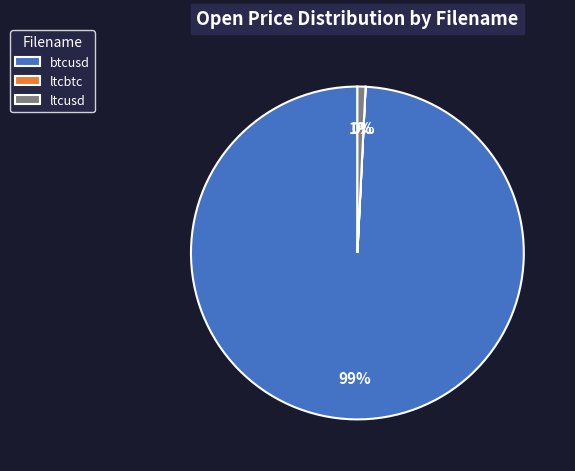

What percentage is the btcusd slice, to the nearest percent?

99%